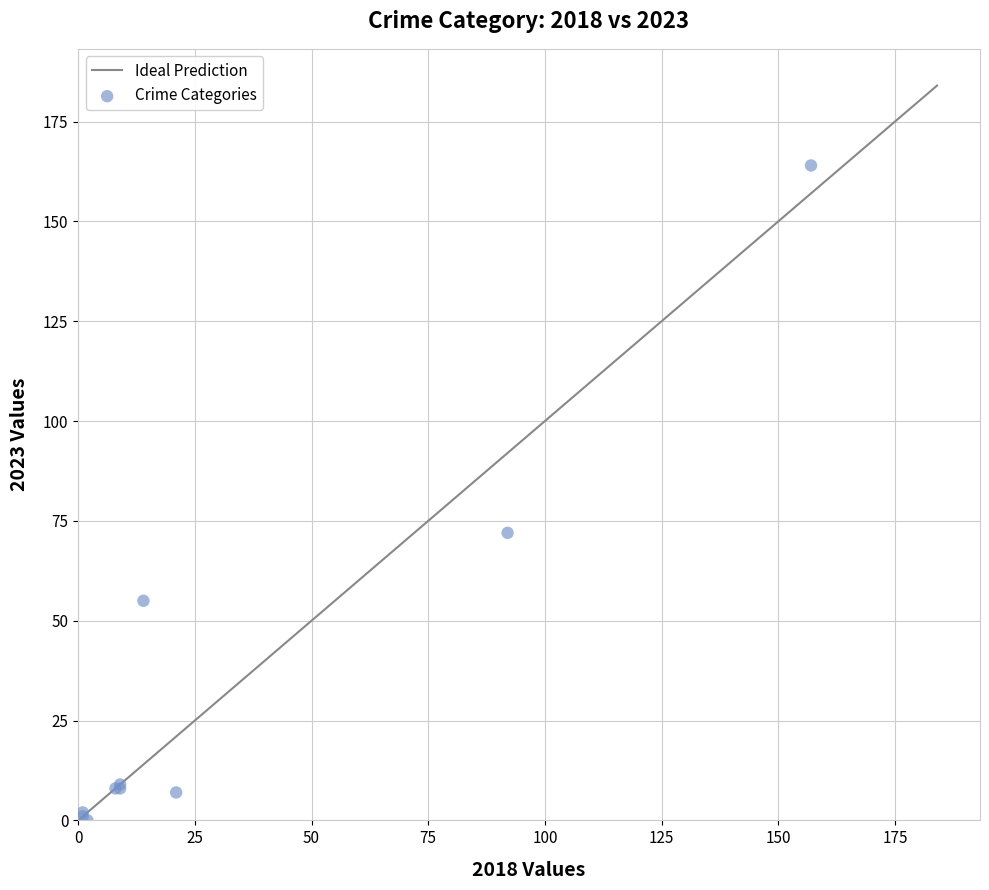

What Y value in the scatter plot is closest to 82?

72